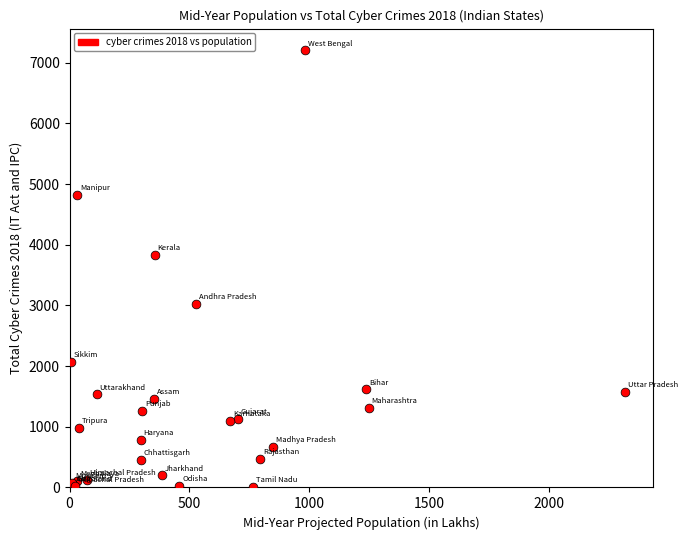

What Y value in the scatter plot is closest to 3604?

3828.5